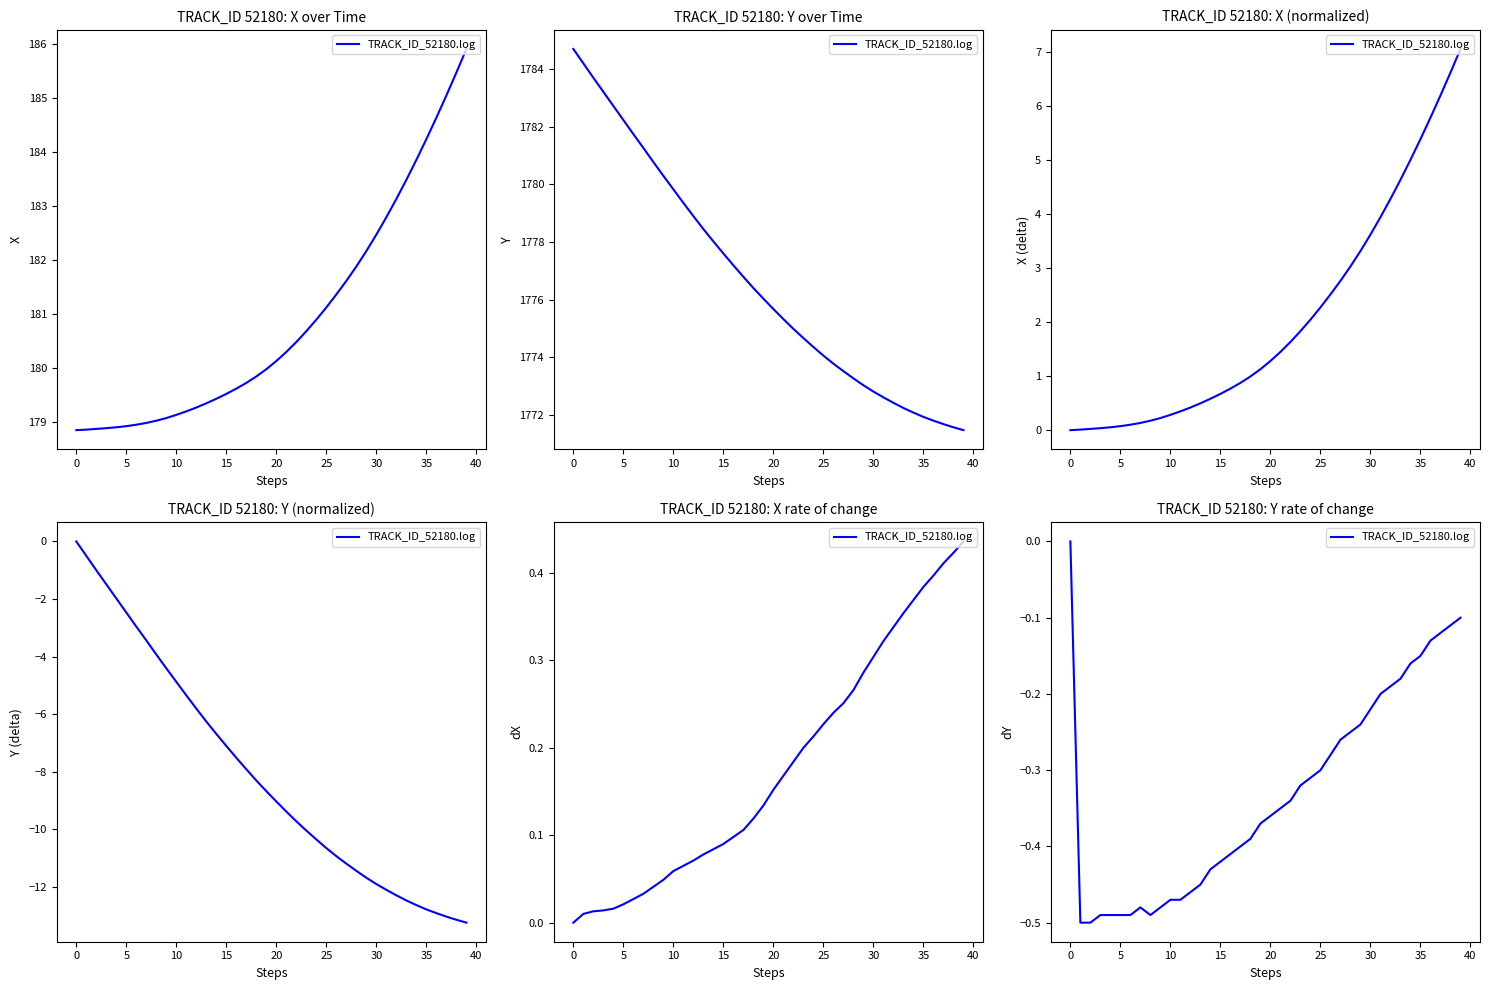

What is the difference between the values at 15 and 28?

0.2